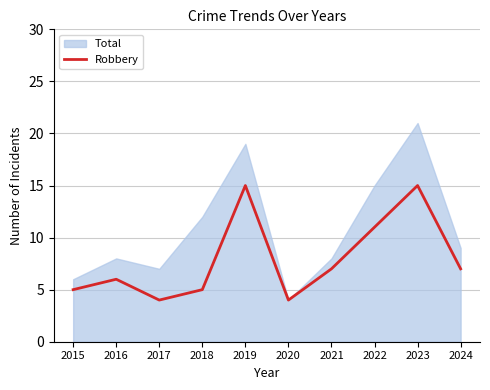

The value of Robbery at 2024 is 7. True or false?

True